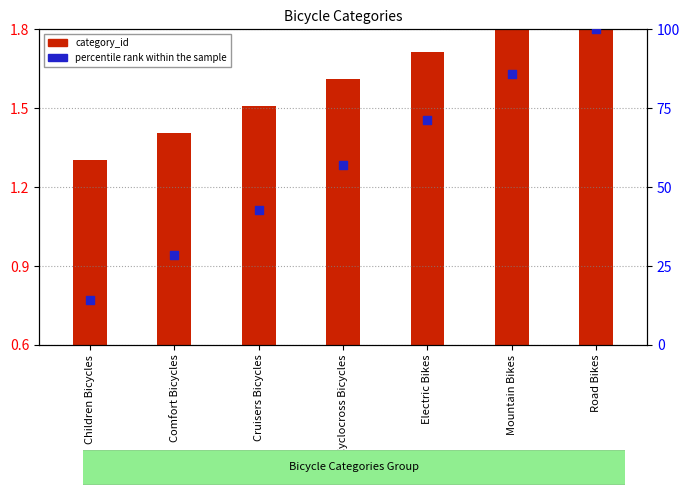

Which series has the largest total across all categories?

percentile rank within the sample